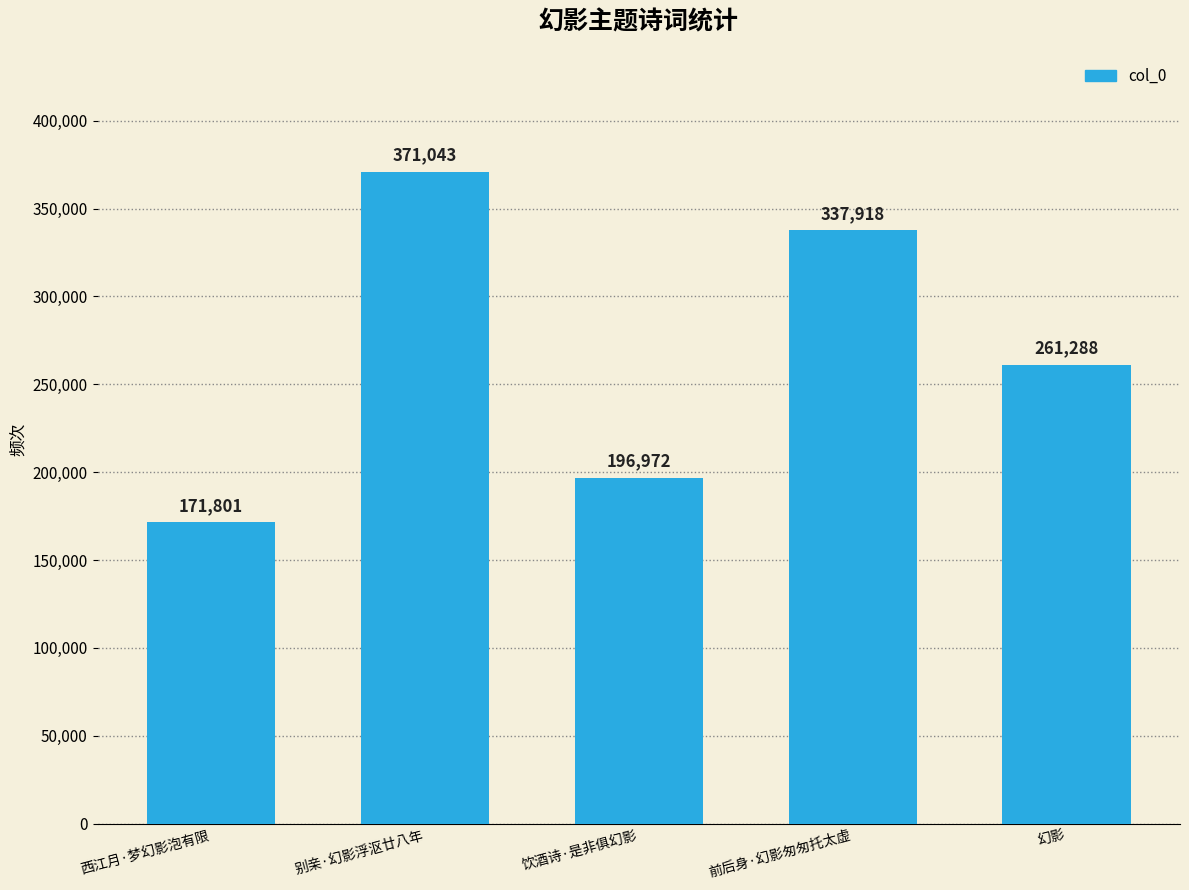

Is it true that the value at 别亲·幻影浮沤廿八年 is 371043?

True